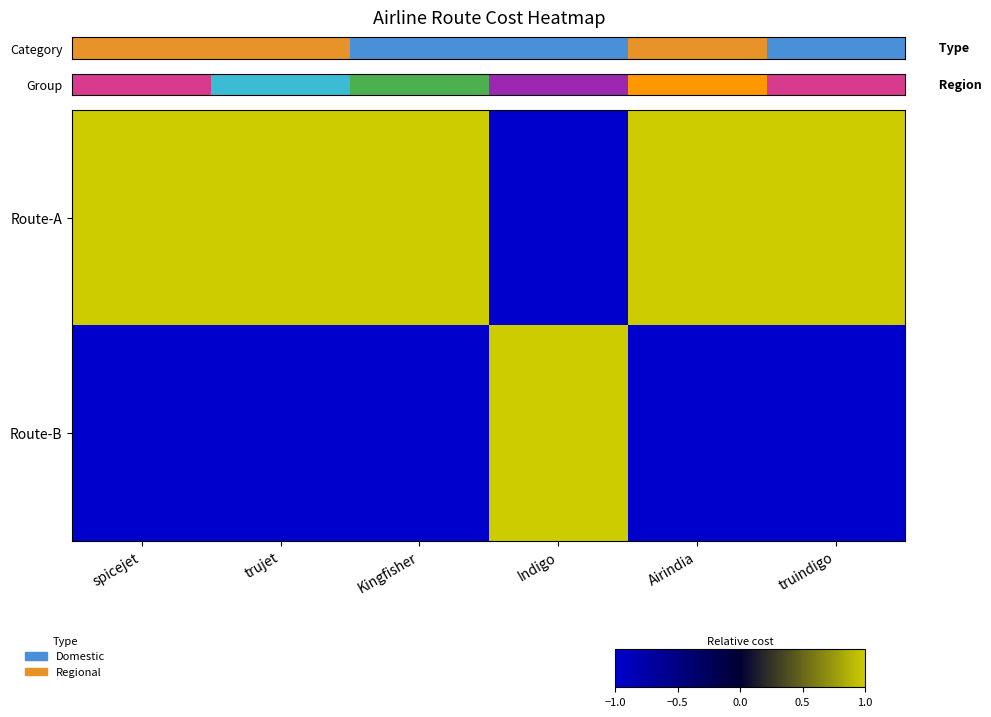

What is the difference between the highest and lowest values at truindigo?

2